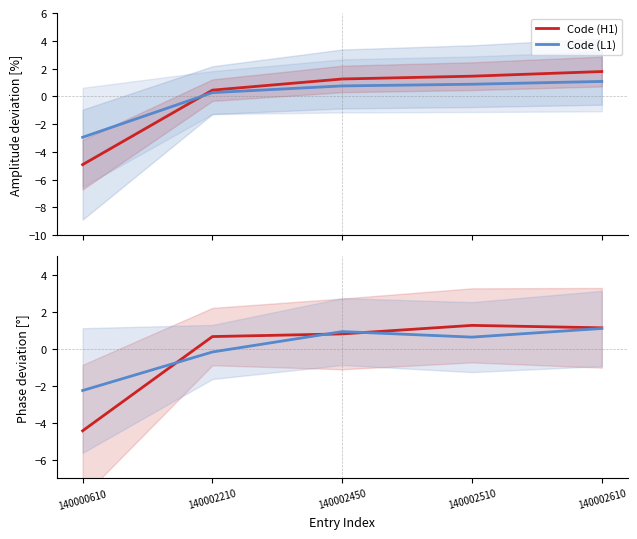

What are all the series names shown in the legend?

Code (H1), Code (L1)